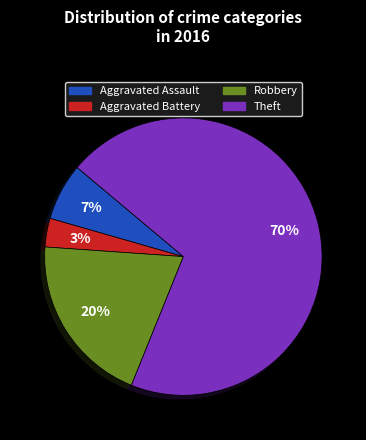

Which category has the biggest portion of the pie?

Theft